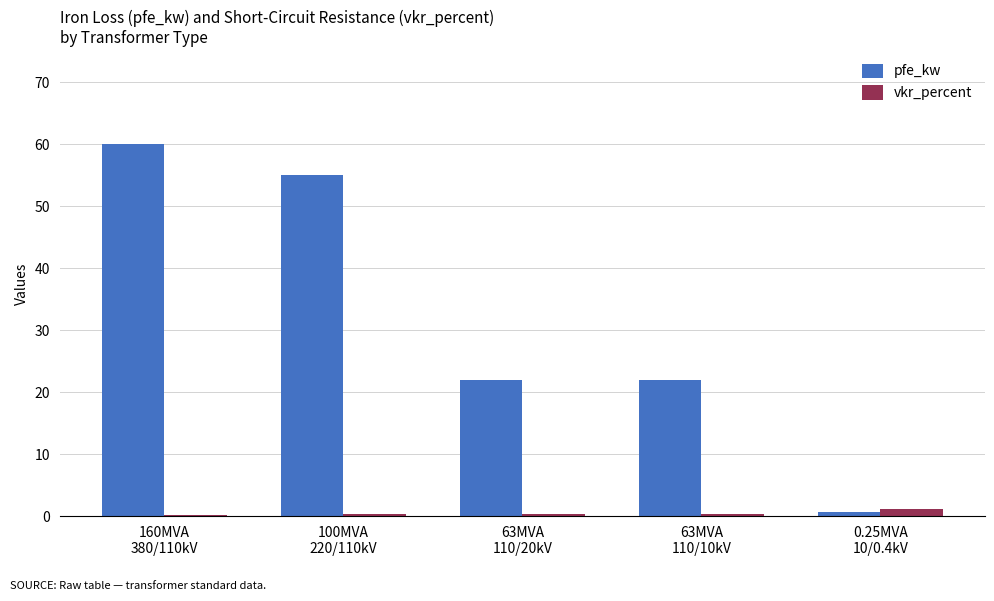

What is the label of the 2nd bar from the right?

63MVA
110/10kV